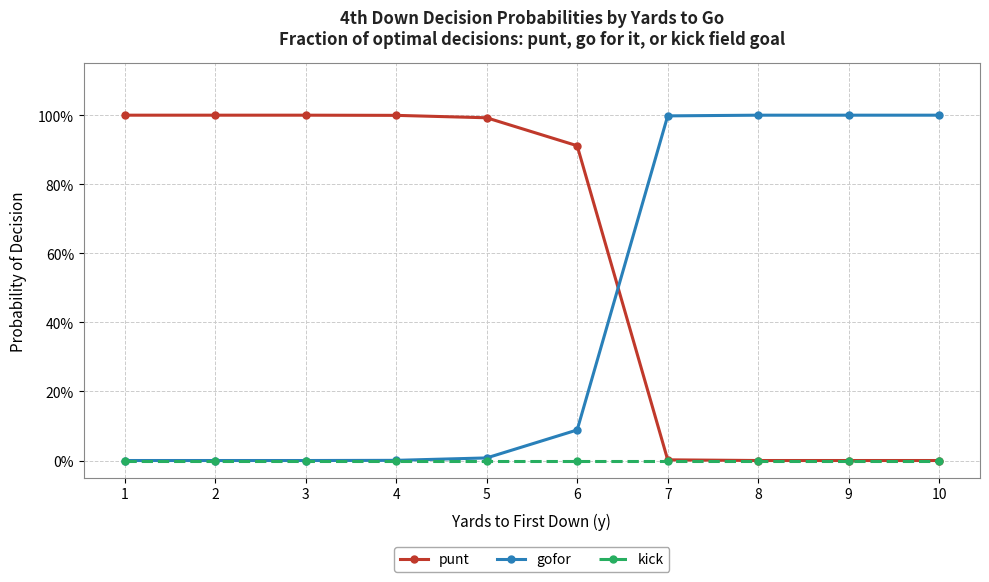

Is it true that kick equals 0.0 at 7?

True